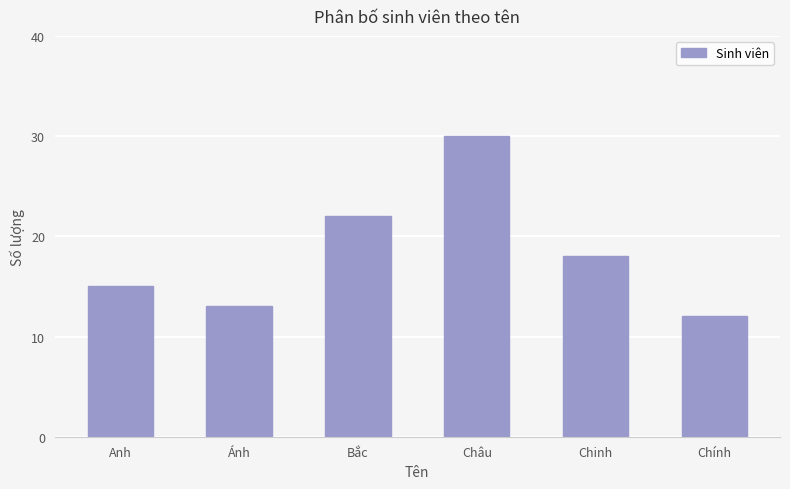

What position from the left is Bắc?

3